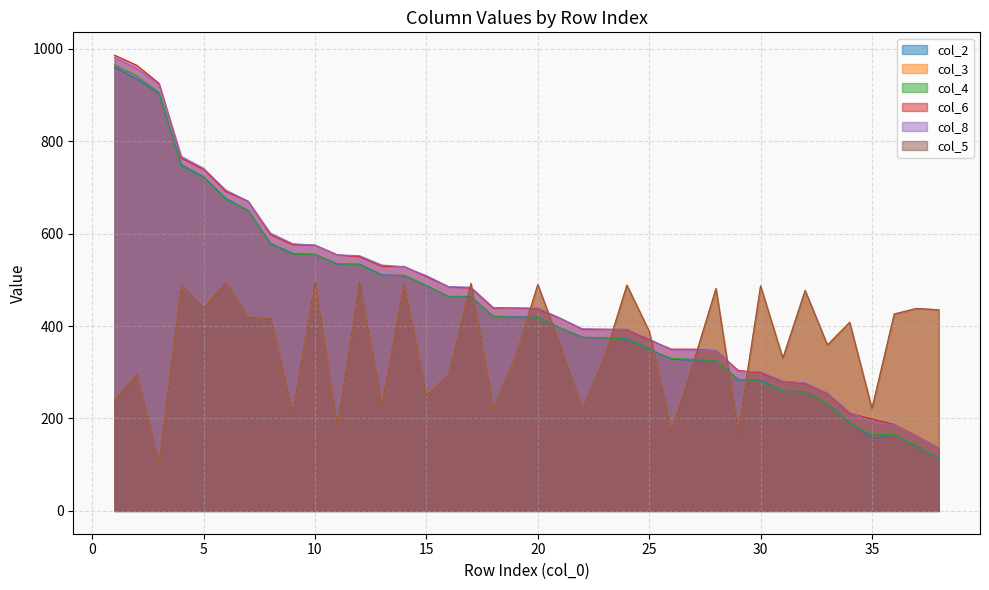

How many lines are shown in the chart?

6